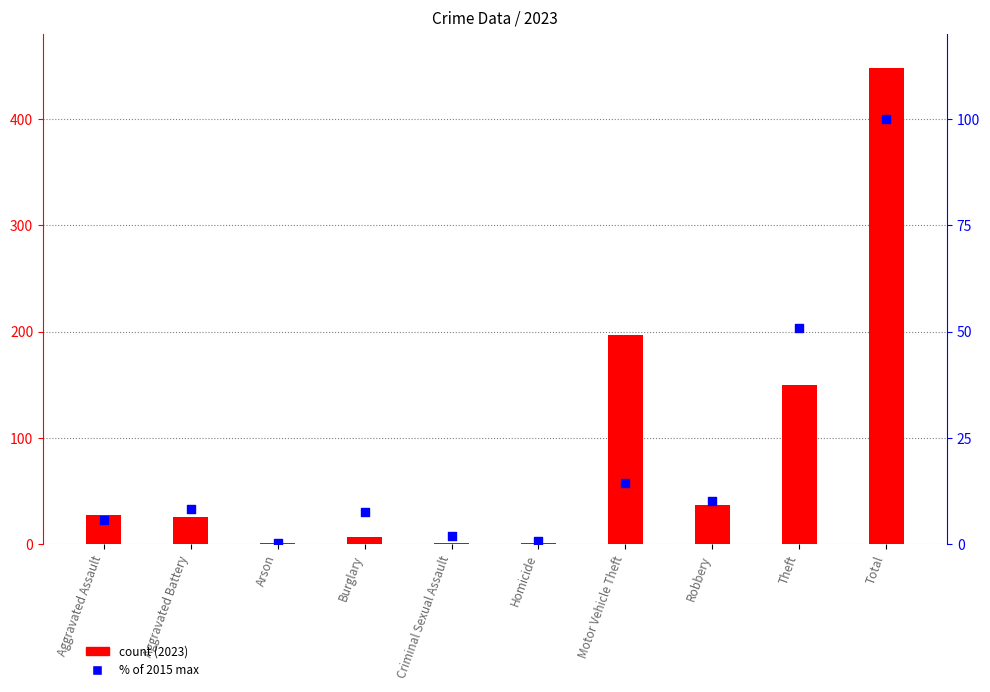

Which series contains the lowest Y value?

% of 2015 max